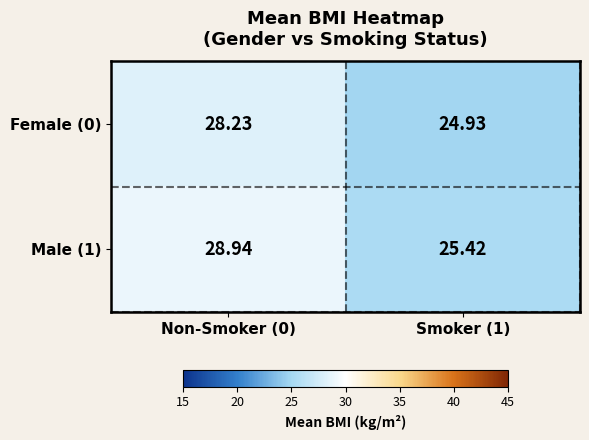

Is the value of Male (1) at Non-Smoker (0) greater than the value of Female (0) at Smoker (1)?

Yes